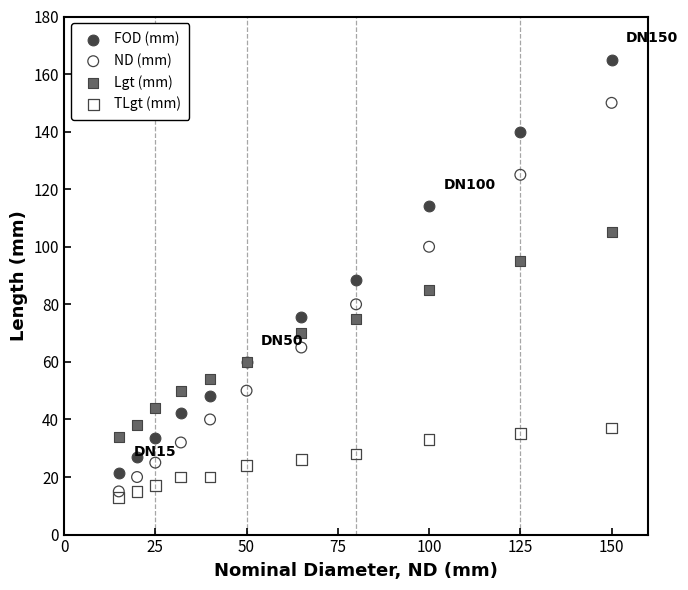

In the FOD (mm) series, what Y value is closest to 93?

88.5